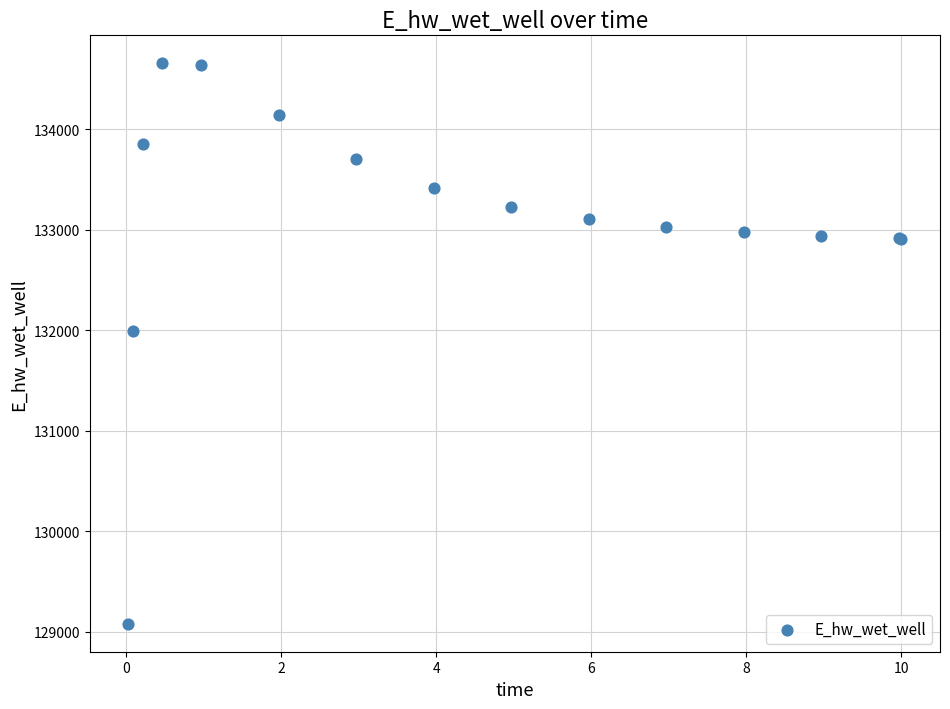

What Y value in the scatter plot is closest to 131867?

131988.5